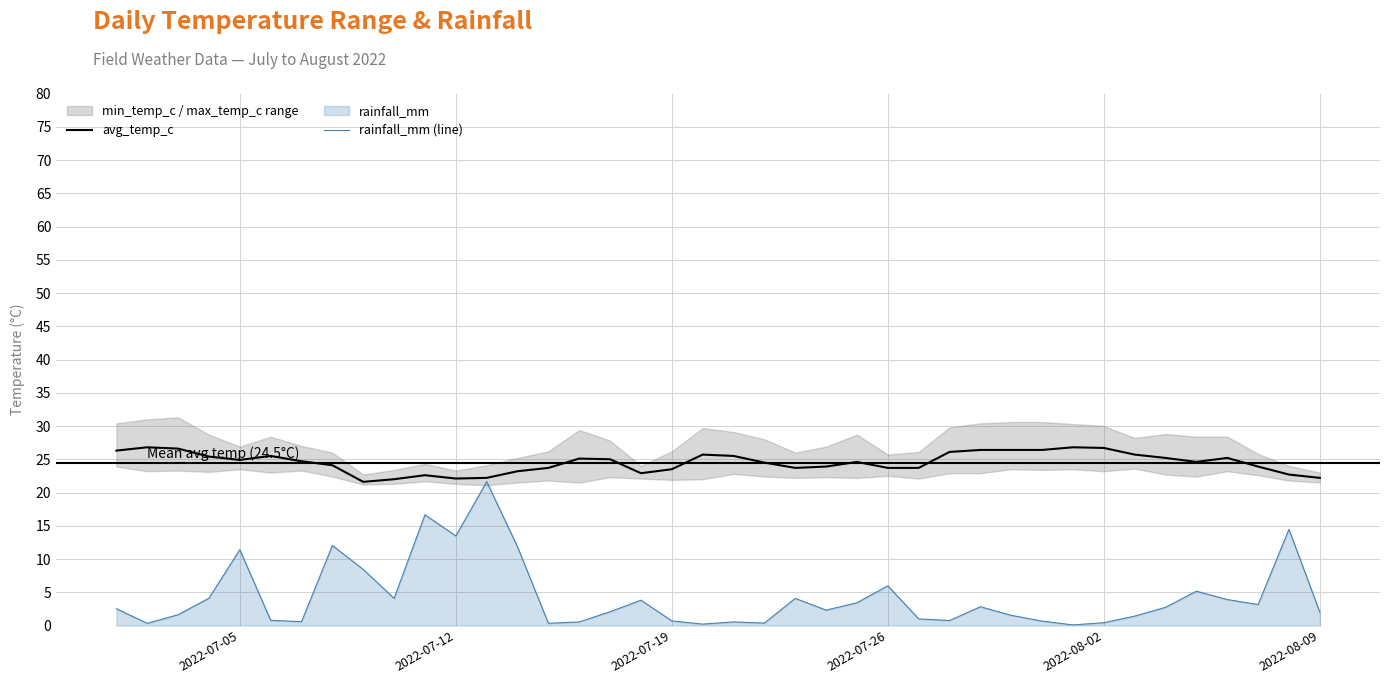

List the series in order of their peak value, highest first.

avg_temp_c, rainfall_mm (line)